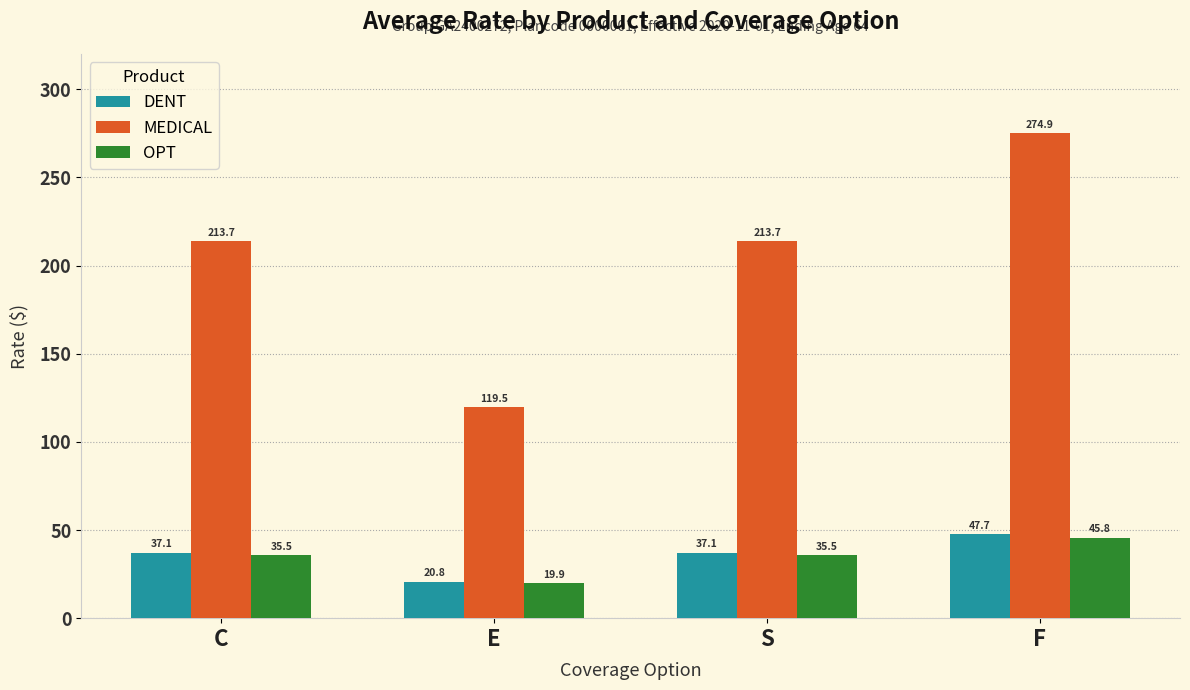

How many values in the DENT series are below 37?

1